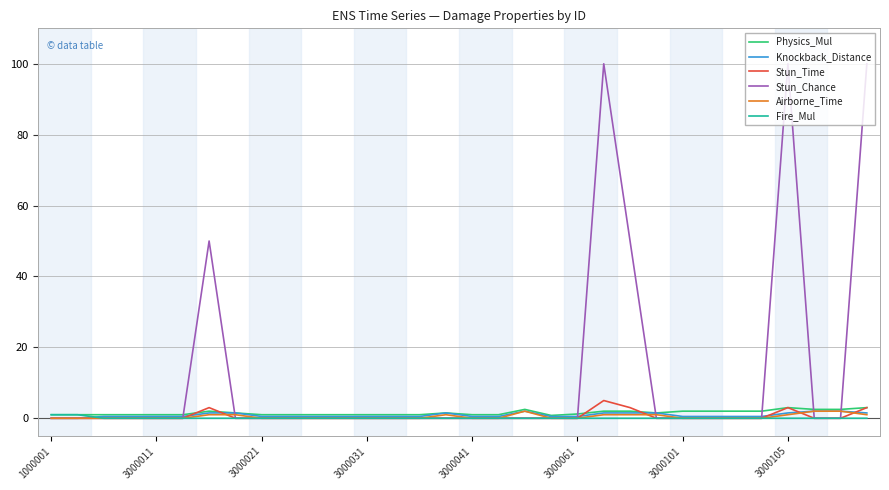

Which series has the widest spread of values?

Stun_Chance